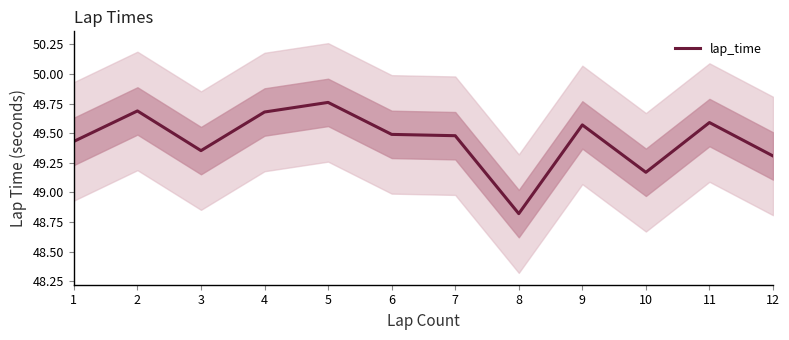

How many distinct data groups are displayed?

1